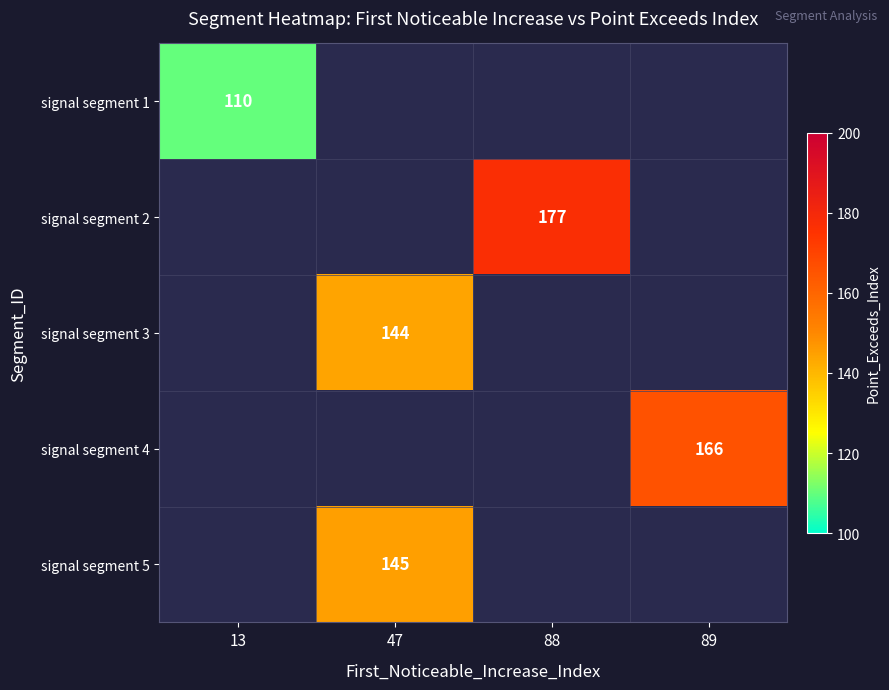

The signal segment 2 series shows 51 at 88. True or false?

False